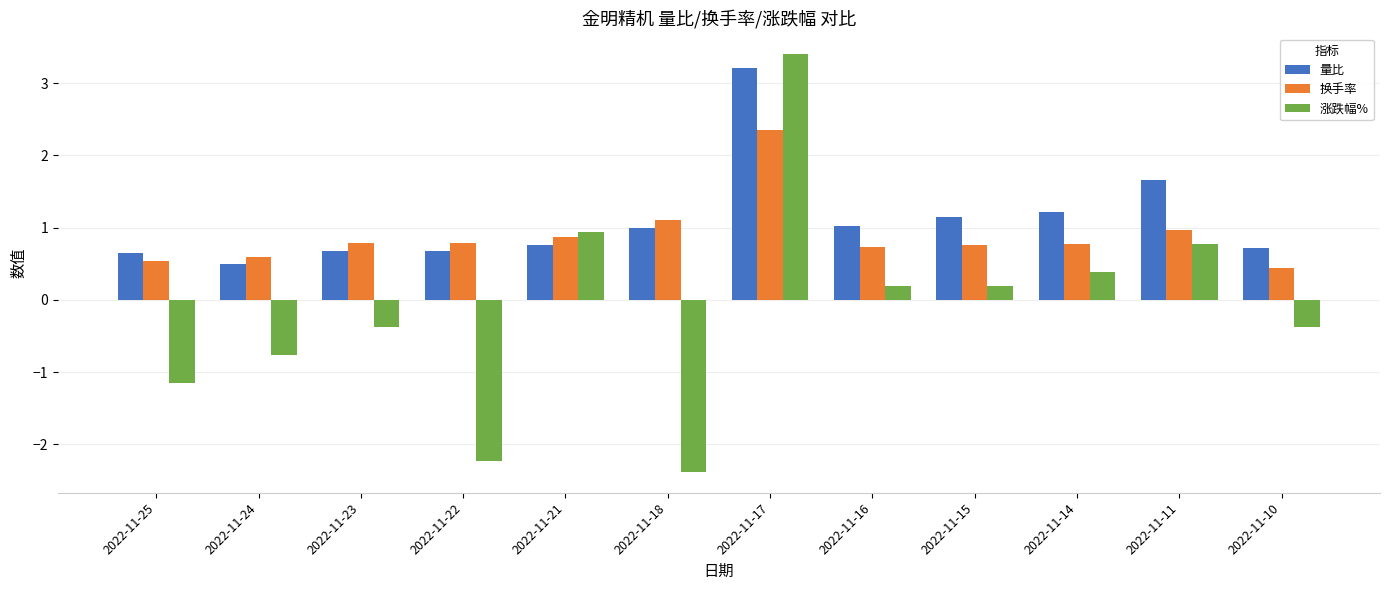

What are all the series names shown in the legend?

量比, 换手率, 涨跌幅%